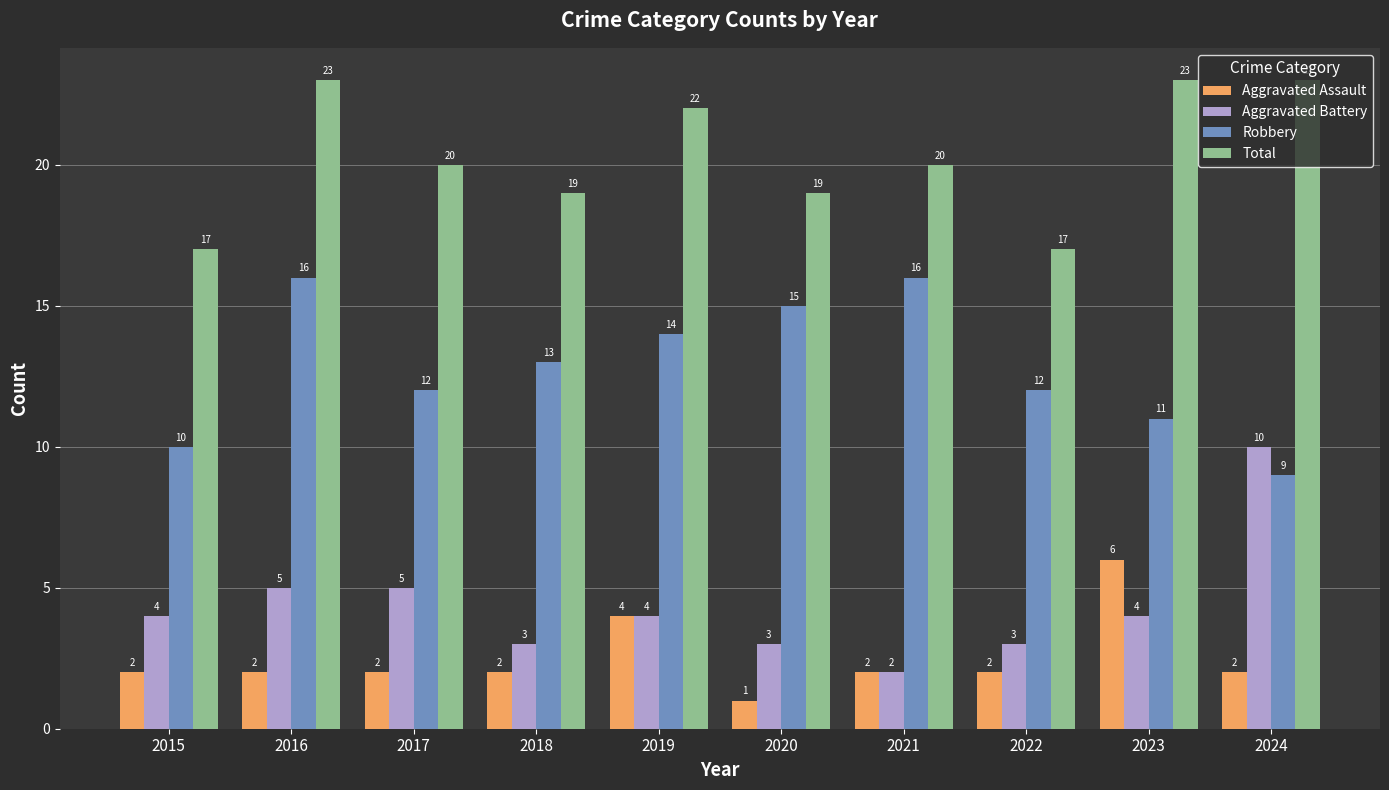

What is the approximate value of Total at 2020?

19